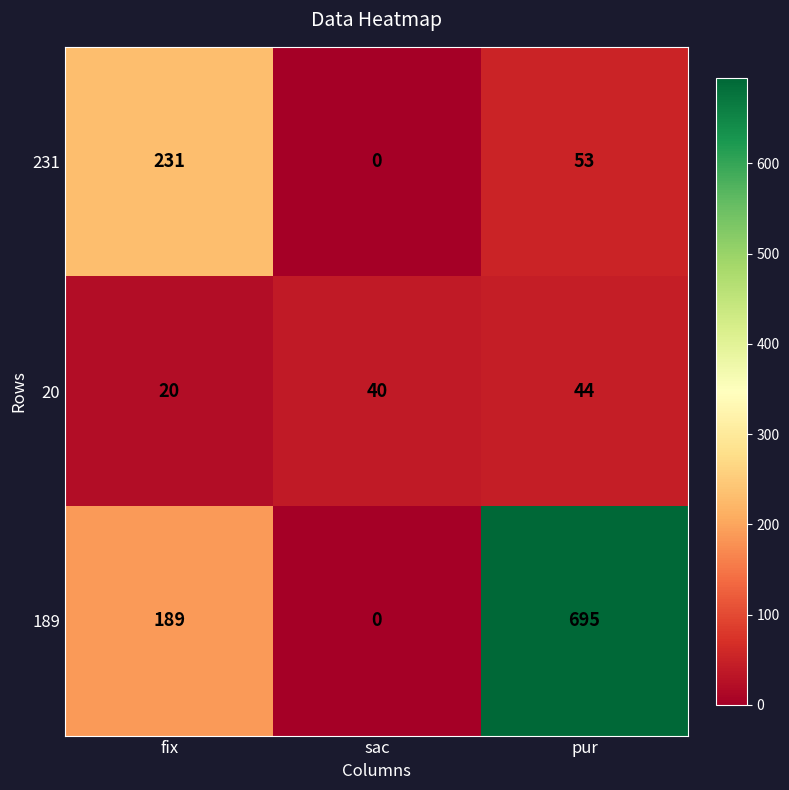

What is the sum of all 231 values?

284